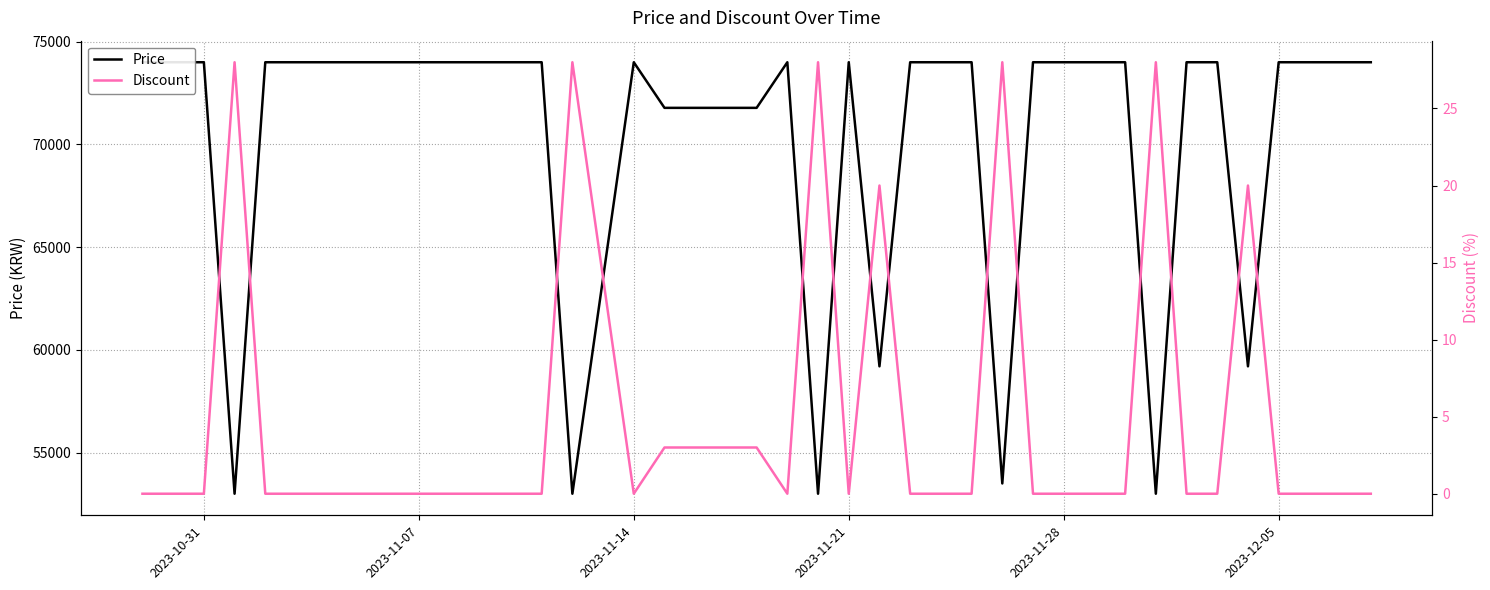

What is the average value of the Discount series?

5